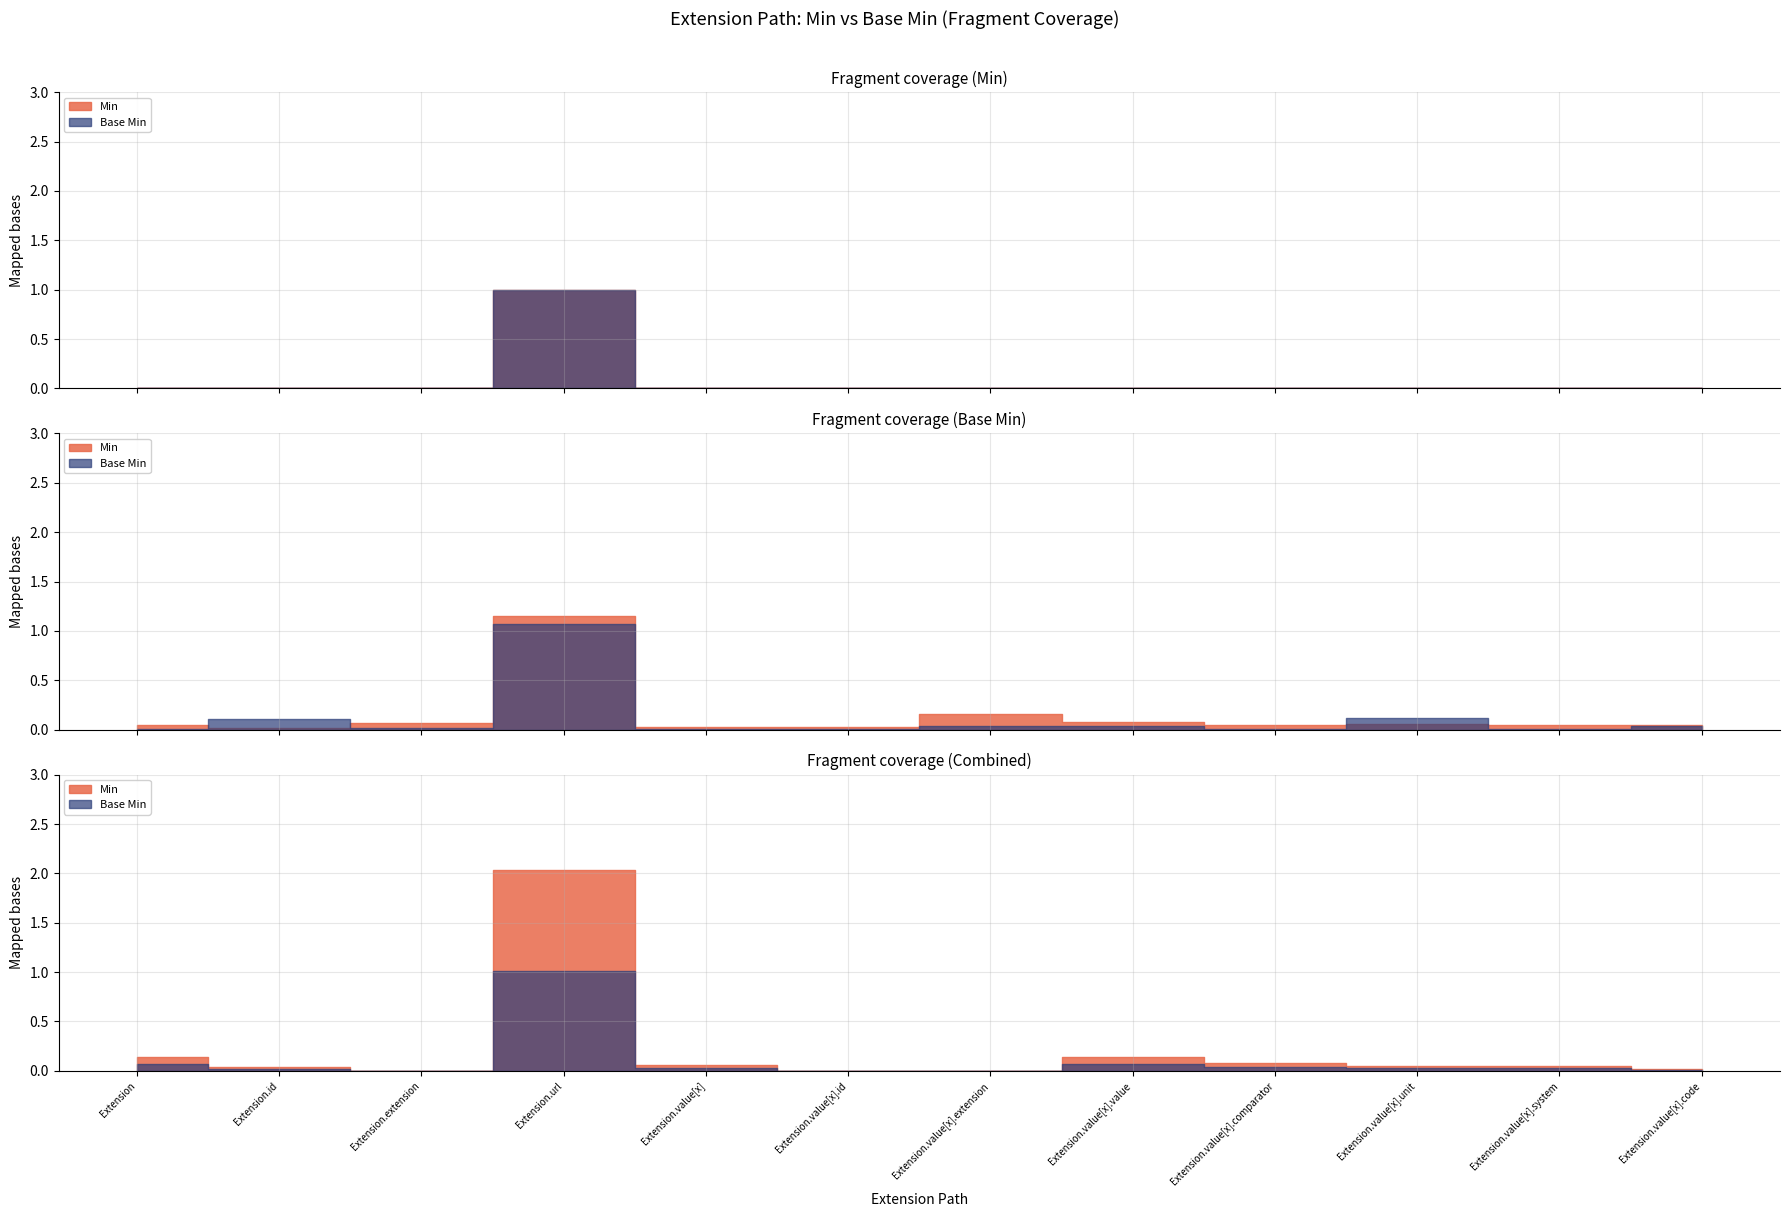

Rank the series at Extension.id from lowest to highest value.

Min, Base Min